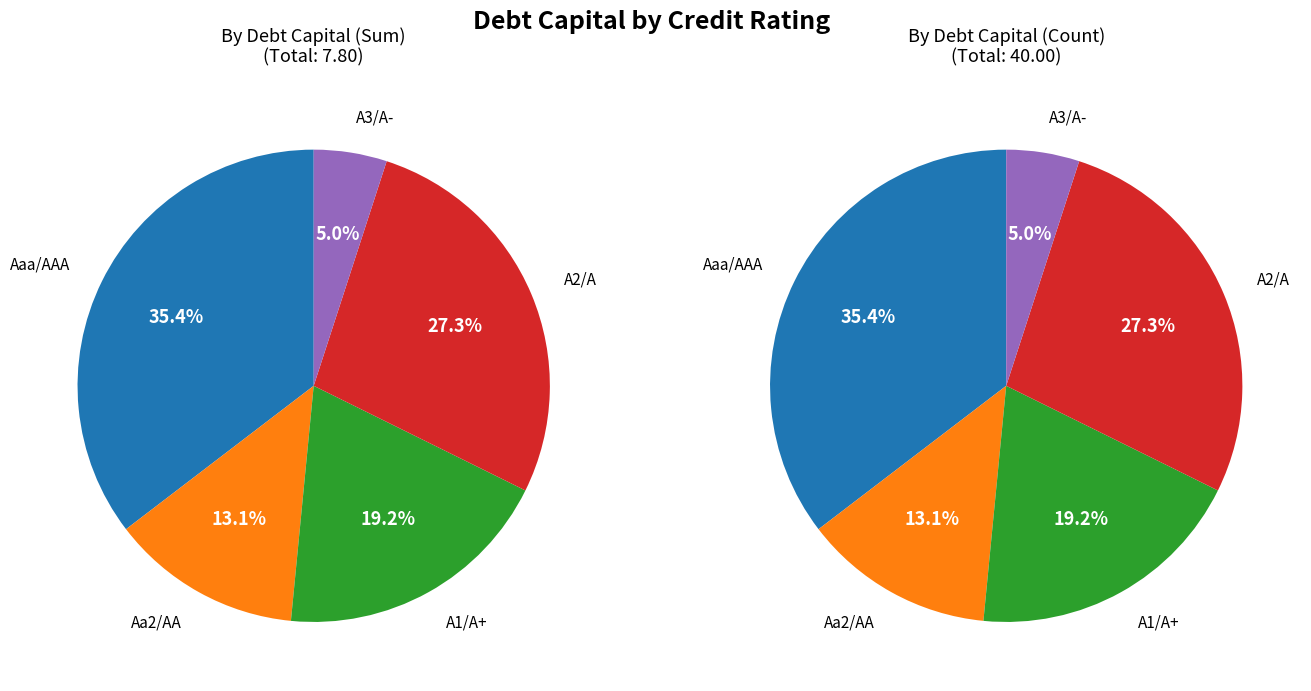

Count the number of slices in the pie.

5